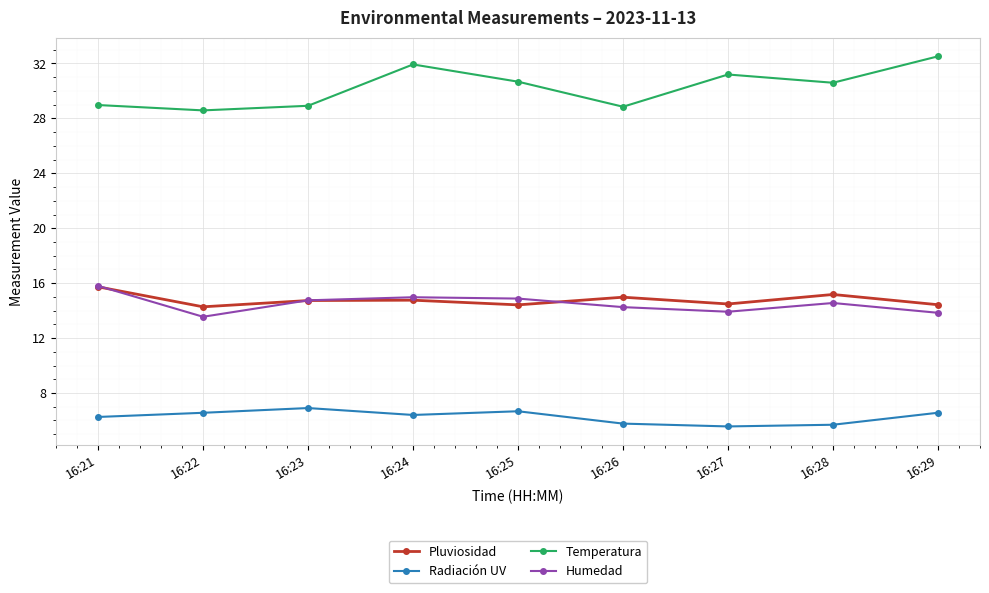

What is the difference between the maximum and minimum values in the Pluviosidad series?

1.5